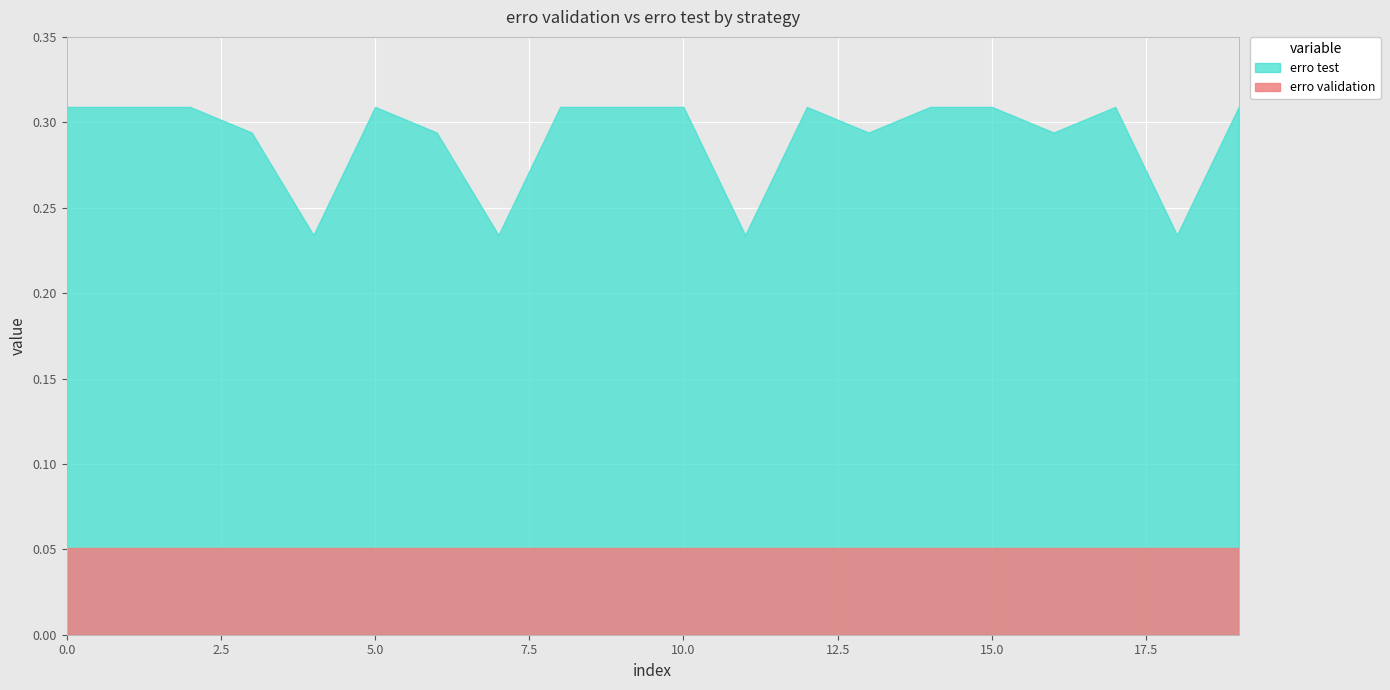

What is the difference between the second highest and minimum values in the erro test series?

0.1